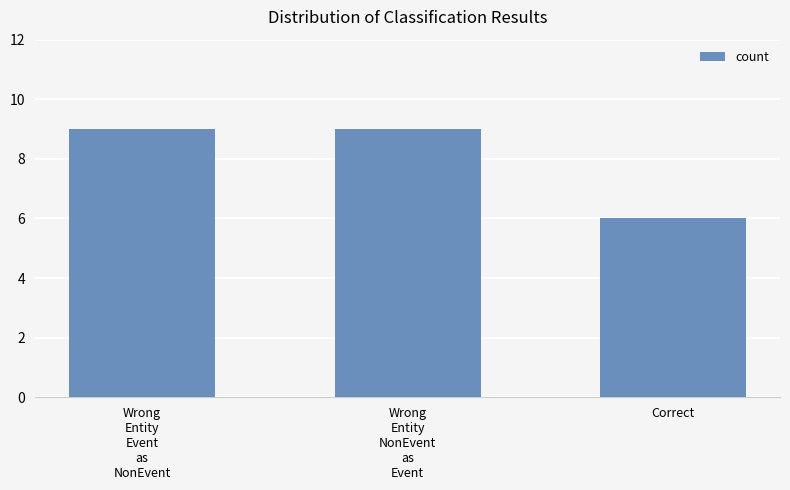

What is the label of the 2nd bar from the right?

Wrong
Entity
NonEvent
as
Event